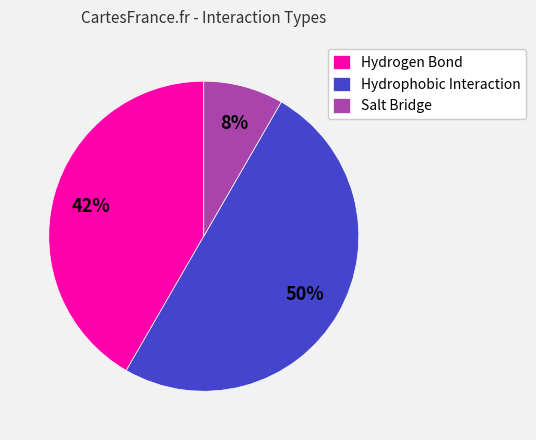

True or false: Hydrogen Bond accounts for 18% of the total.

False